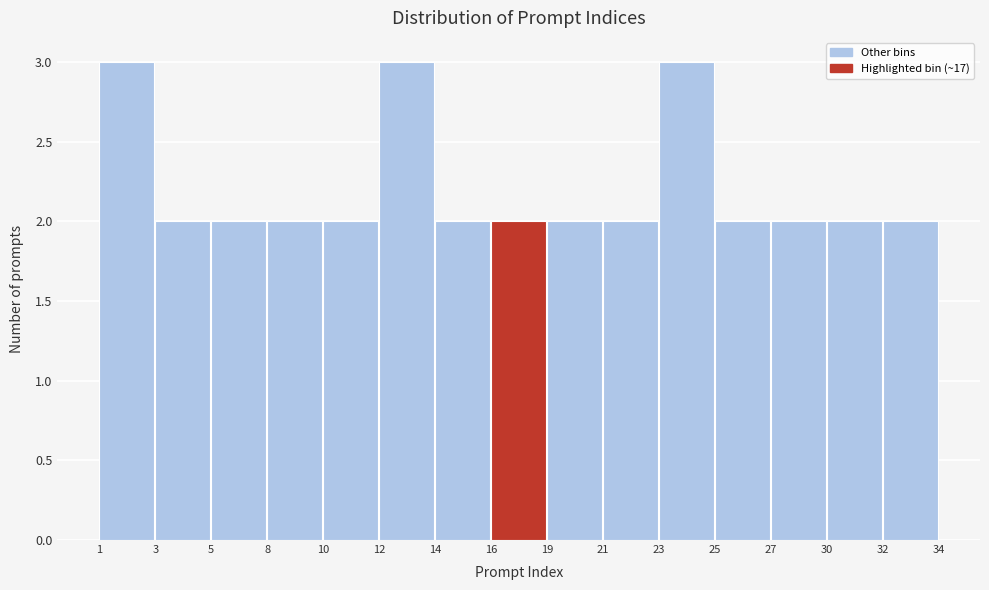

Reading left to right, extract all data points from this chart.

3	2	2	2	2	3	2	2	2	2	3	2	2	2	2